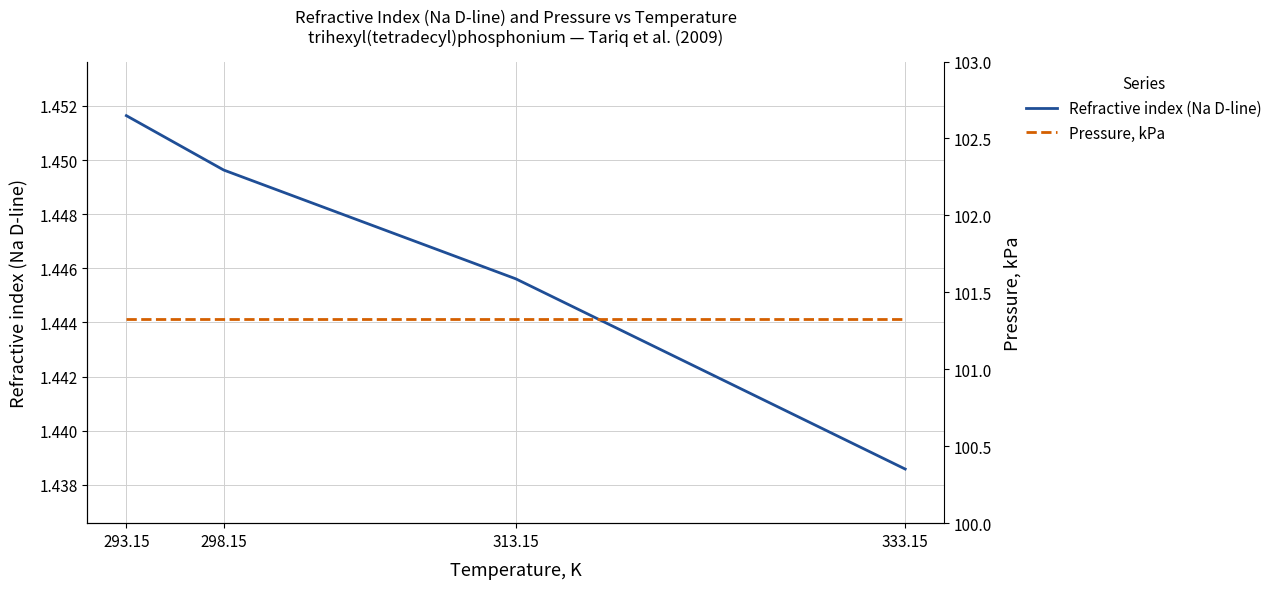

Is the value of Pressure, kPa at 333.15 greater than the value of Refractive index (Na D-line) at 313.15?

Yes